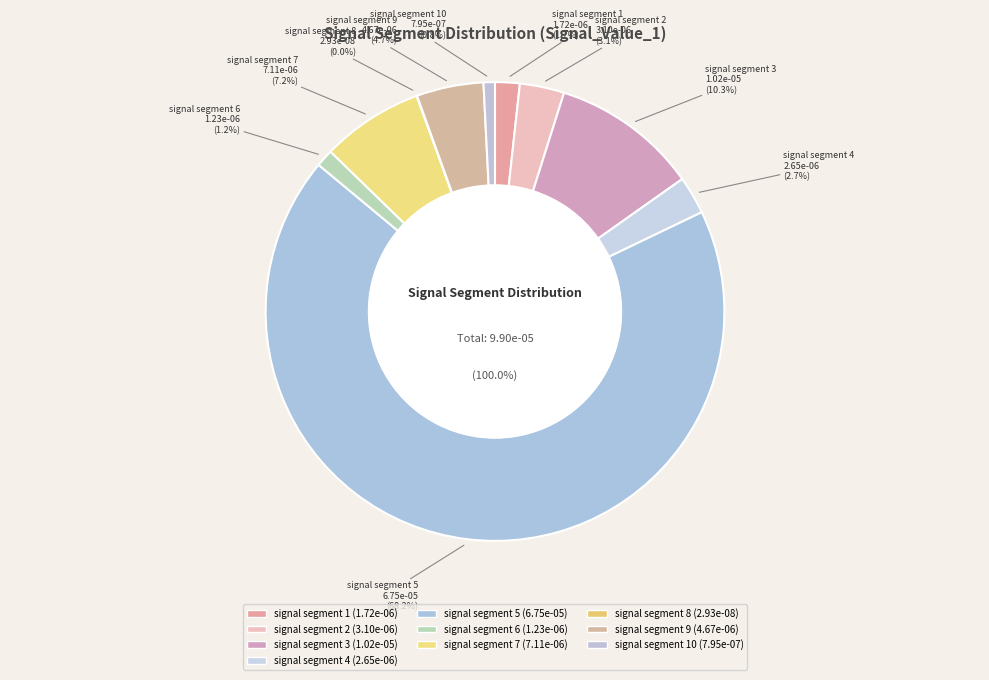

Combined, do signal segment 2 and signal segment 1 account for over 50%?

No